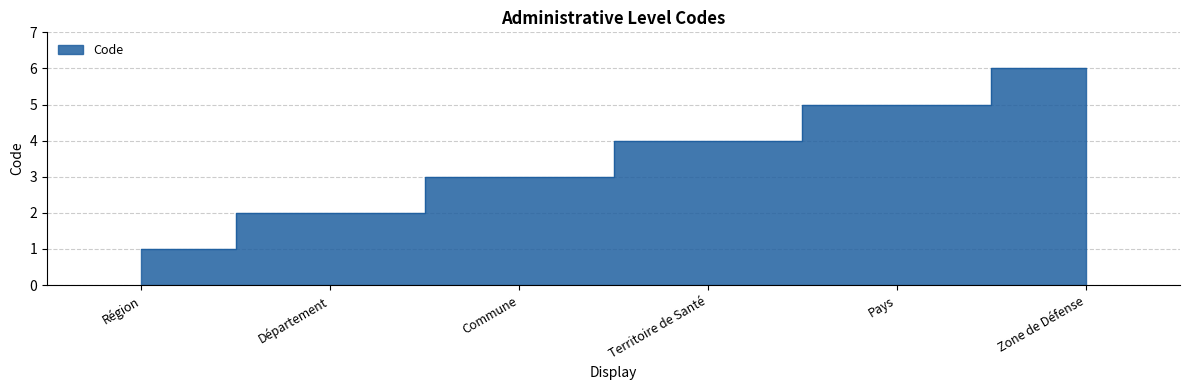

Reading left to right, list all the values displayed in this chart.

1	2	3	4	5	6